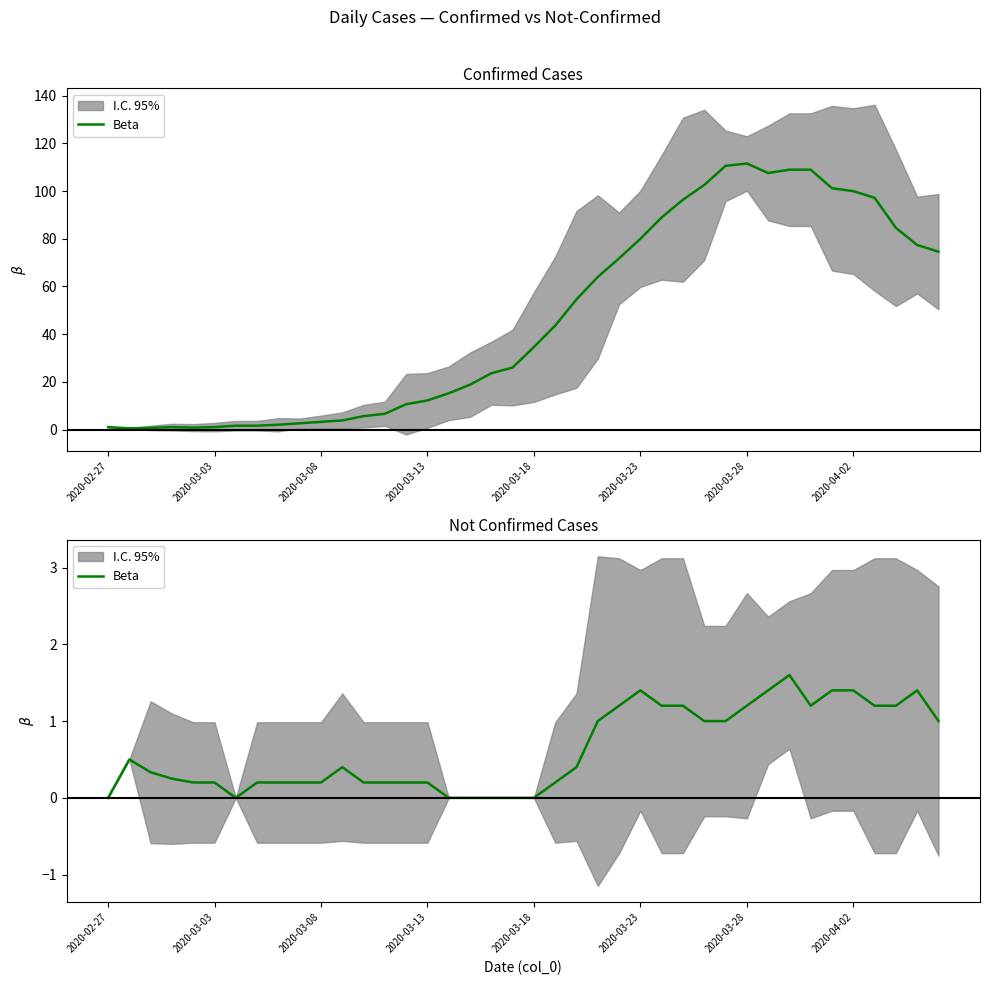

Approximately how many times larger is the value at 33 compared to 32?

0.7